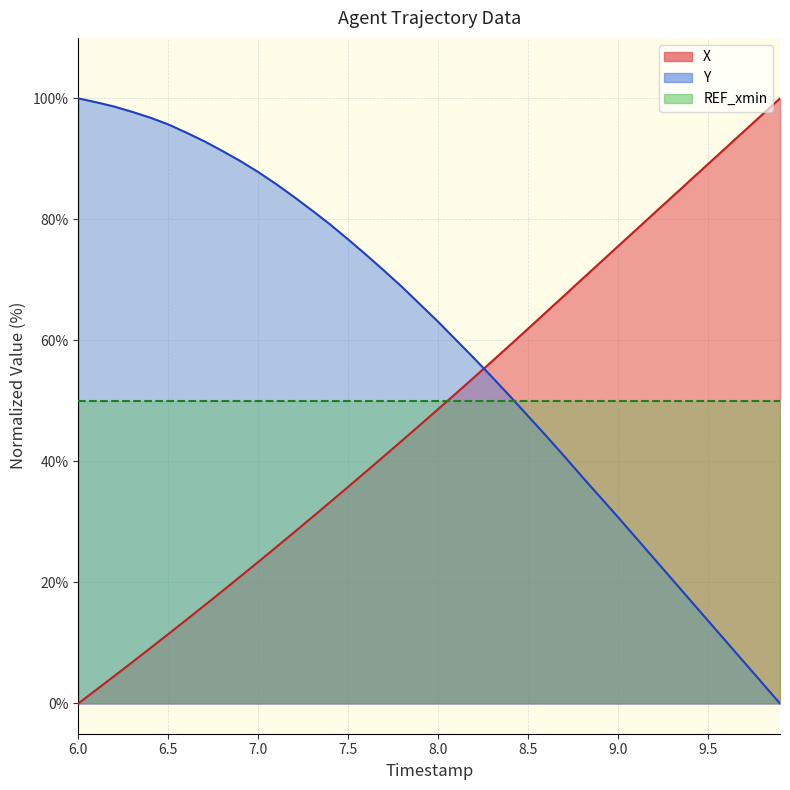

What is the difference between the maximum and second lowest values in the Y series?

96.6